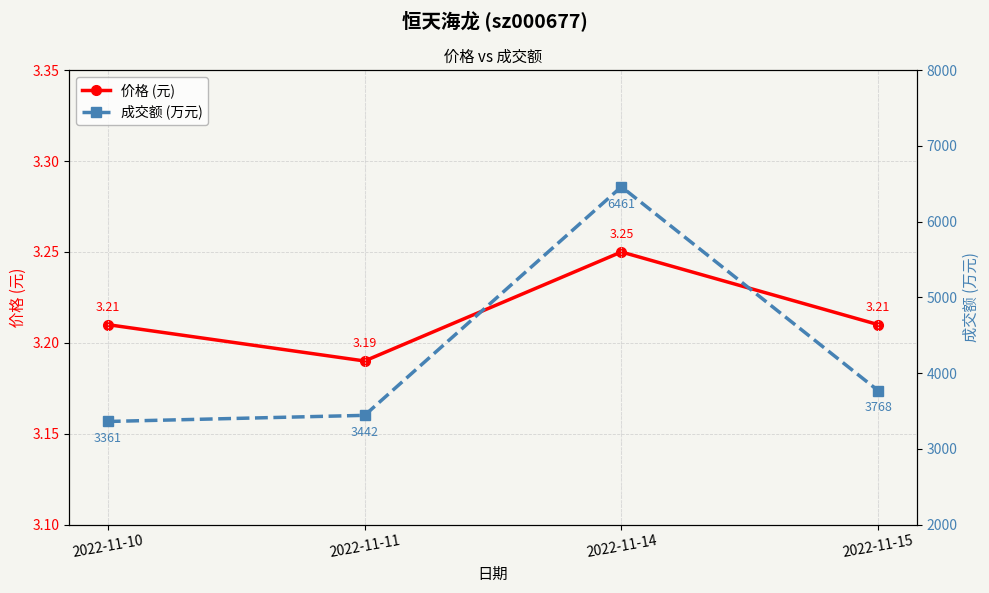

Reading right to left, list all the values displayed in this chart.

价格 (元): 3.2	3.2	3.2	3.2
成交额 (万元): 3768.0	6461.0	3442.0	3361.0